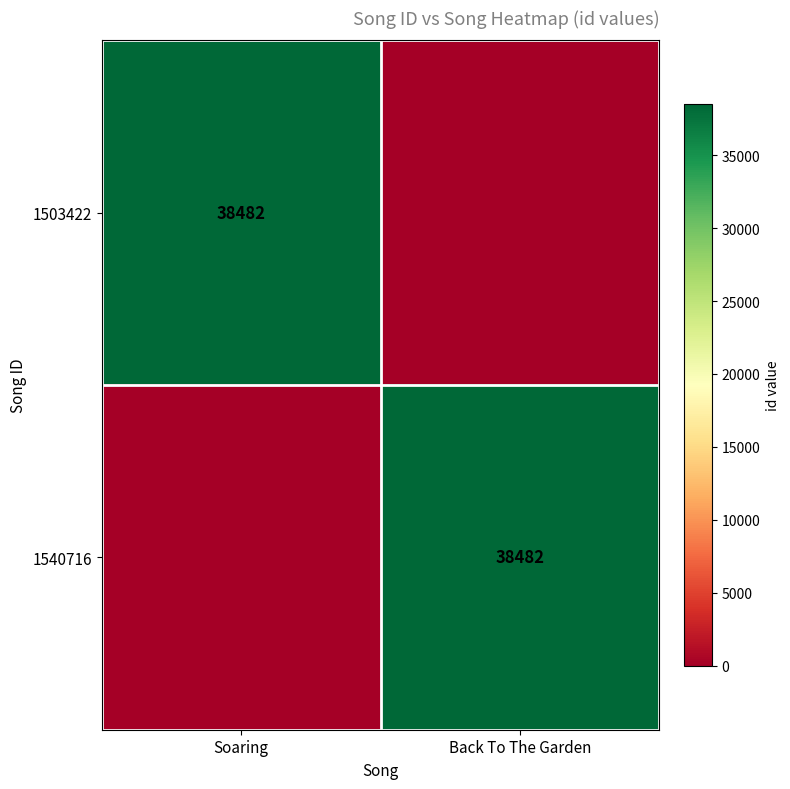

At which category is the sum across all series the highest?

Soaring